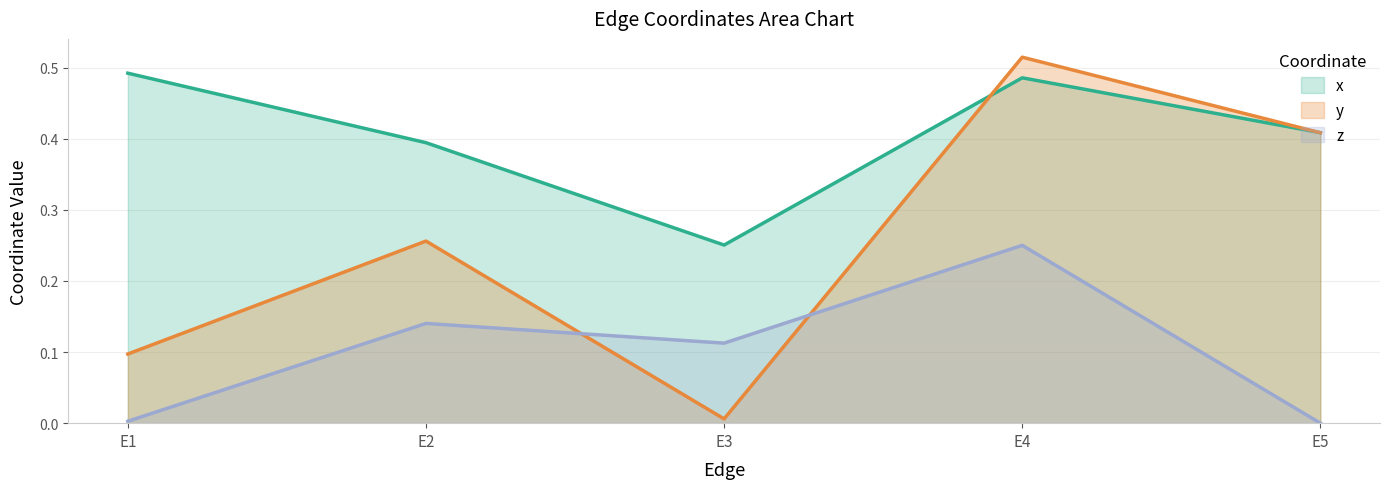

At E2, list the series in order from smallest to largest.

z, y, x